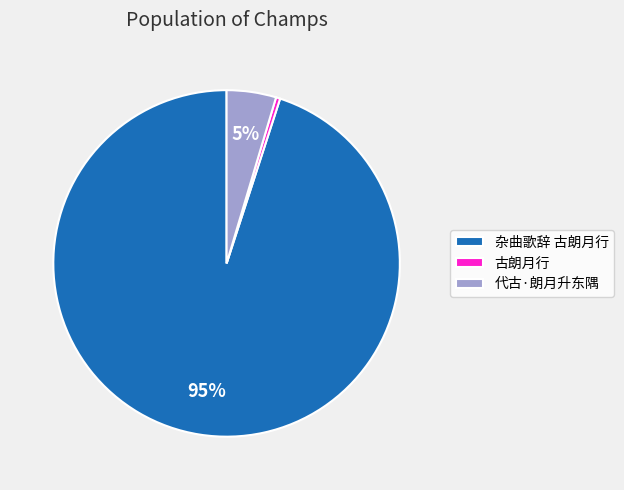

How many slices are in this pie chart?

3